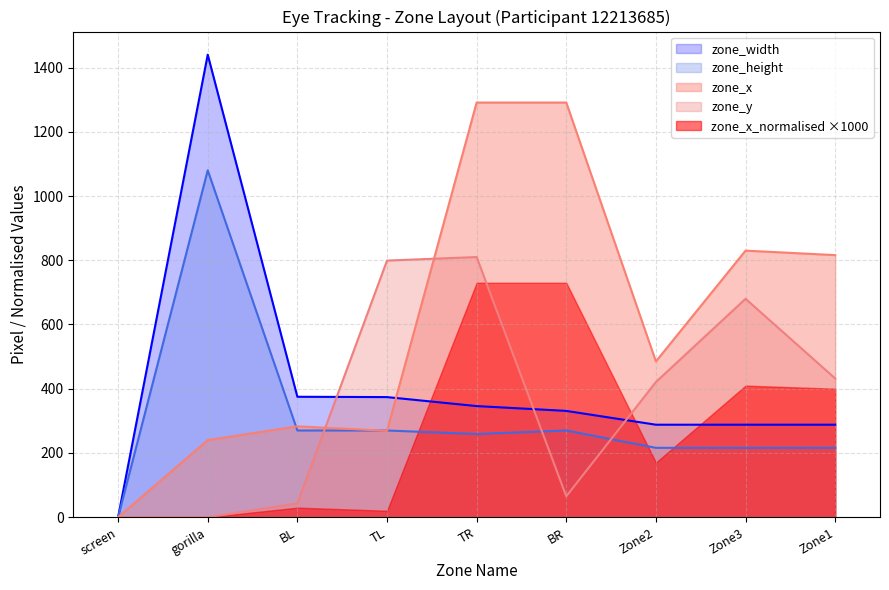

How many data points in zone_x are less than 485?

4